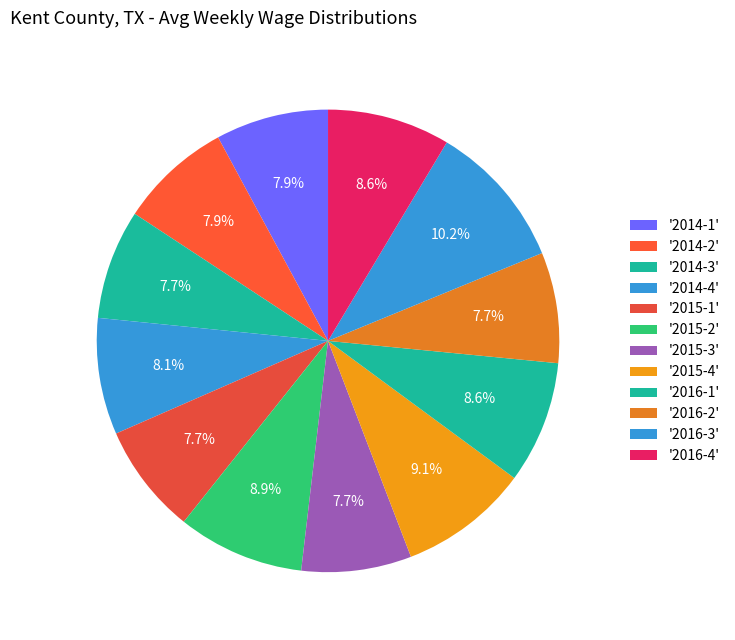

What is the largest slice in the pie chart?

2016-3